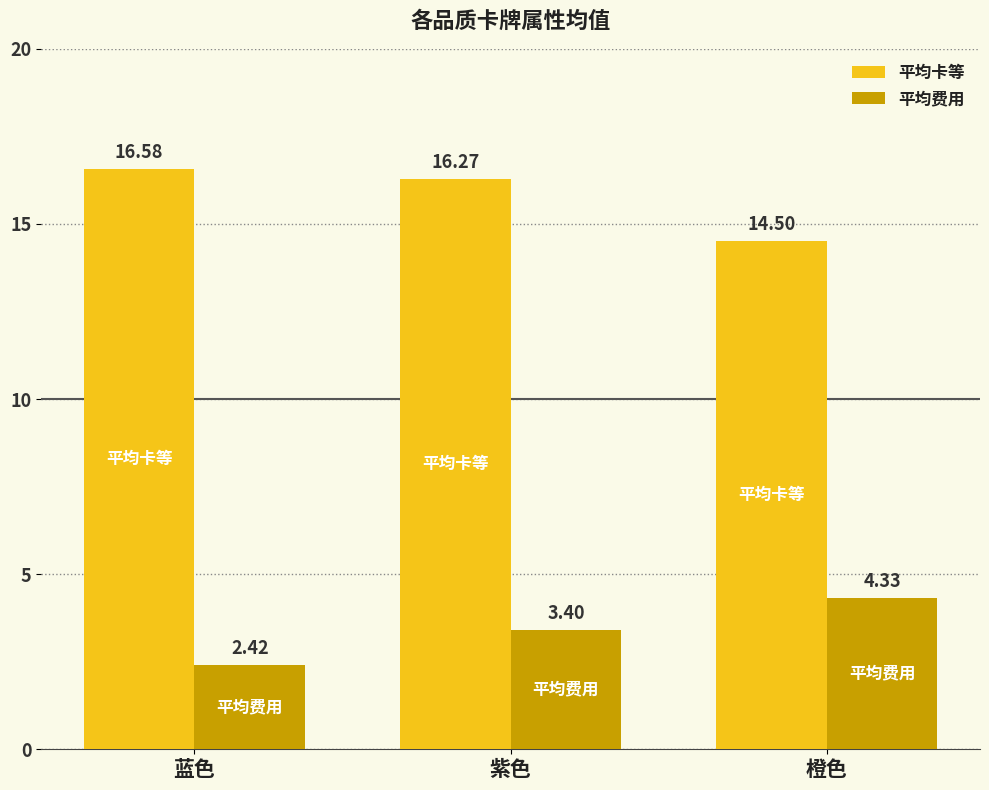

How many groups of bars are there?

3